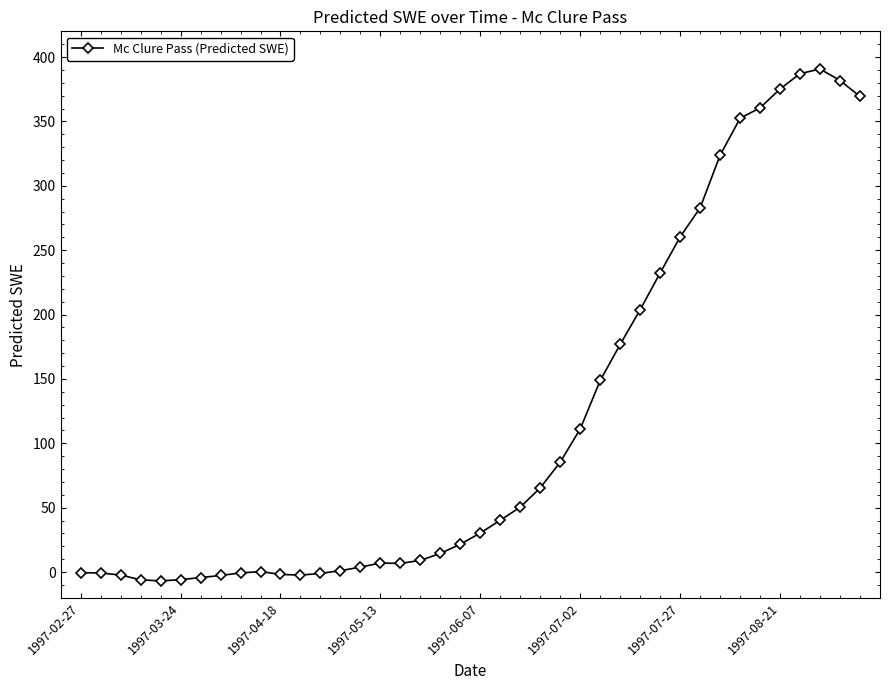

What is the greatest value displayed?

390.7